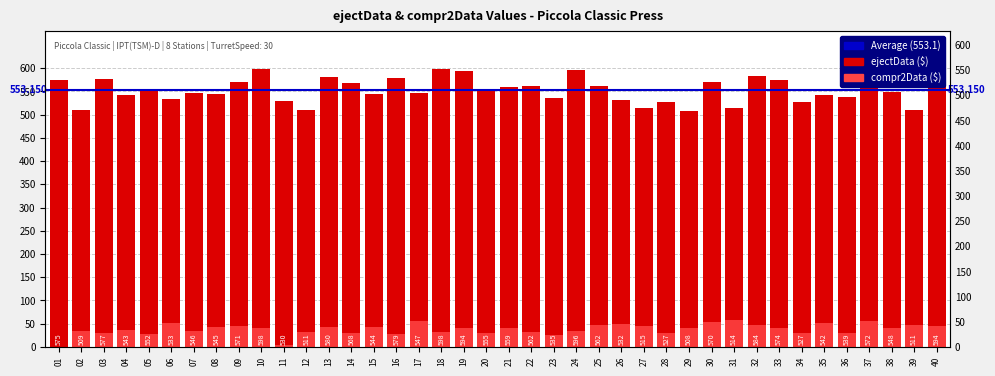

Does the chart contain any negative values?

No